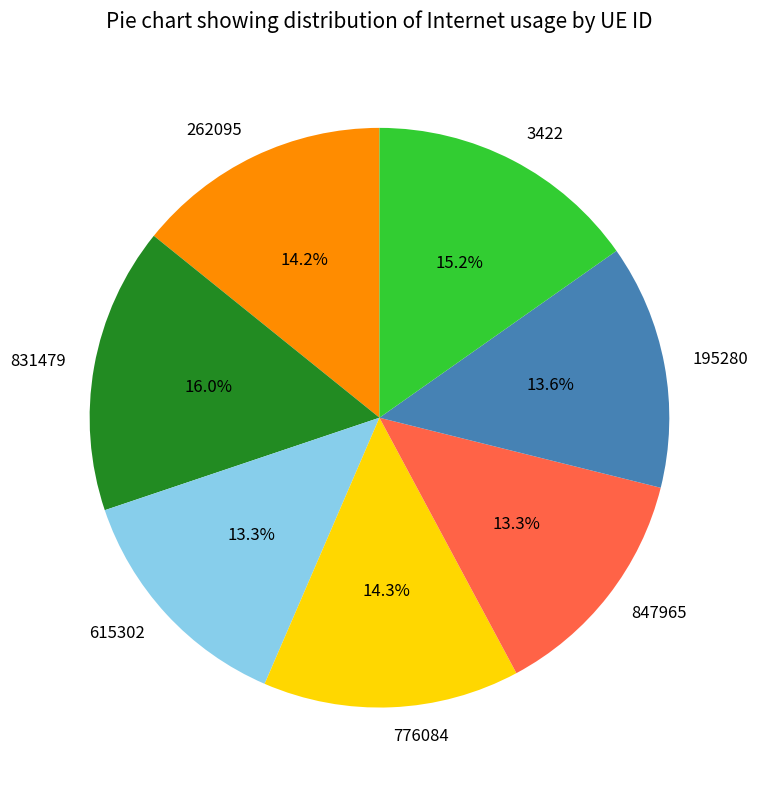

Approximately how many times larger is the value at 3422 compared to 262095?

1.1